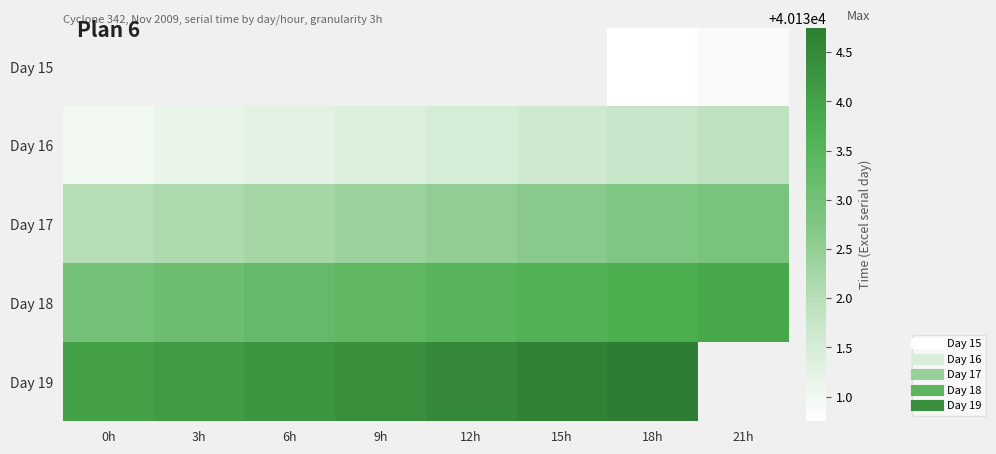

At which category is the sum across all series the highest?

18h